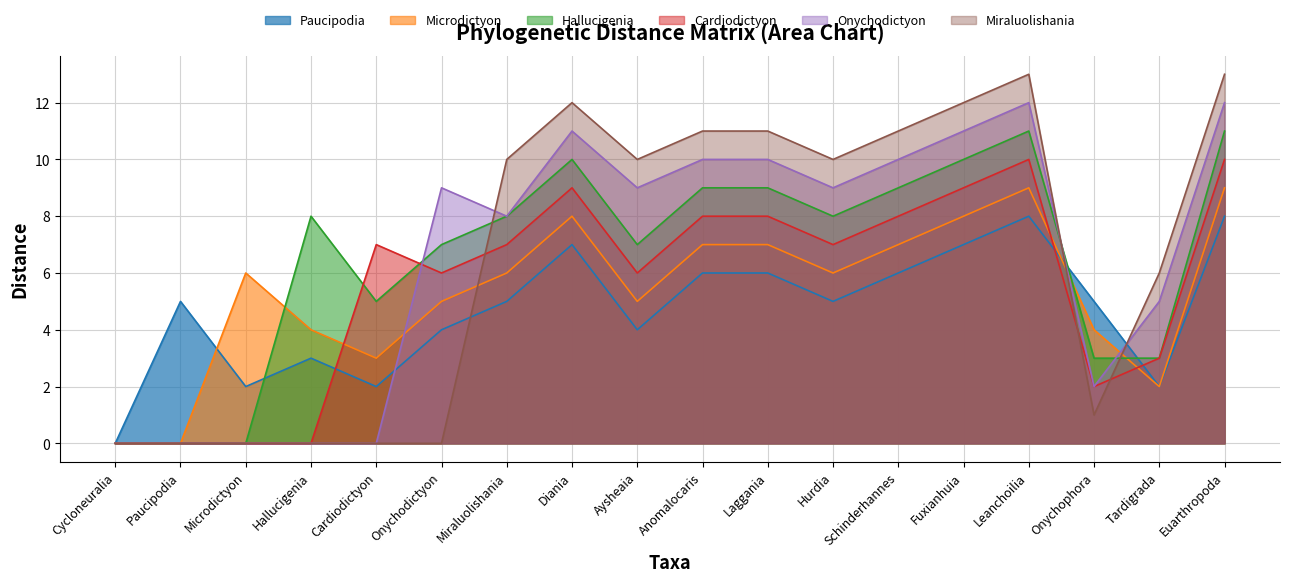

Which series has the widest spread of values?

Miraluolishania